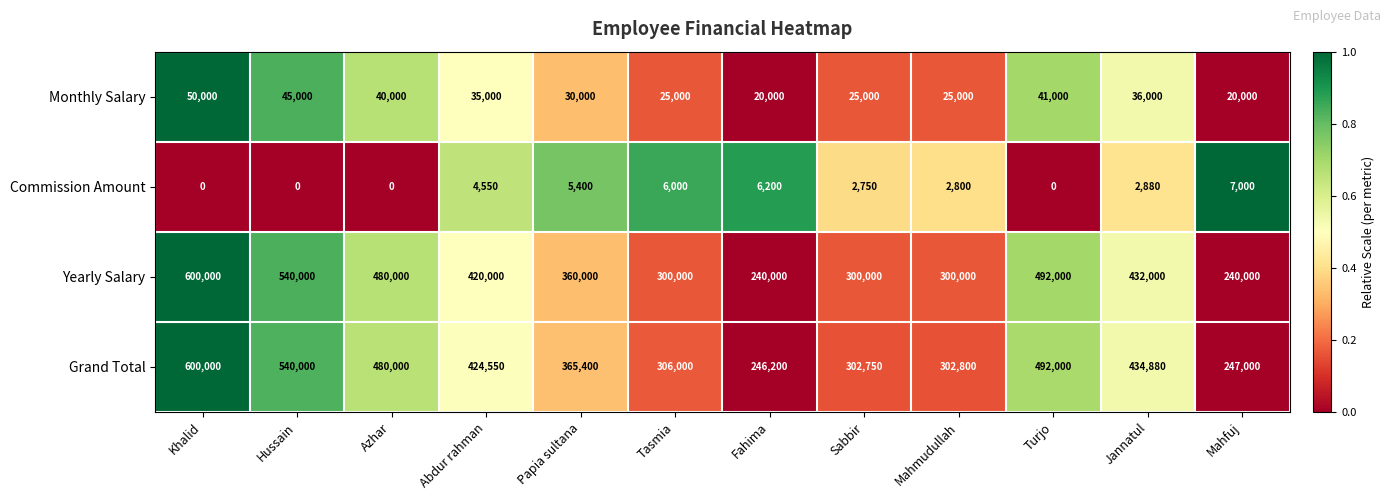

Which category has the highest value across all series?

Khalid